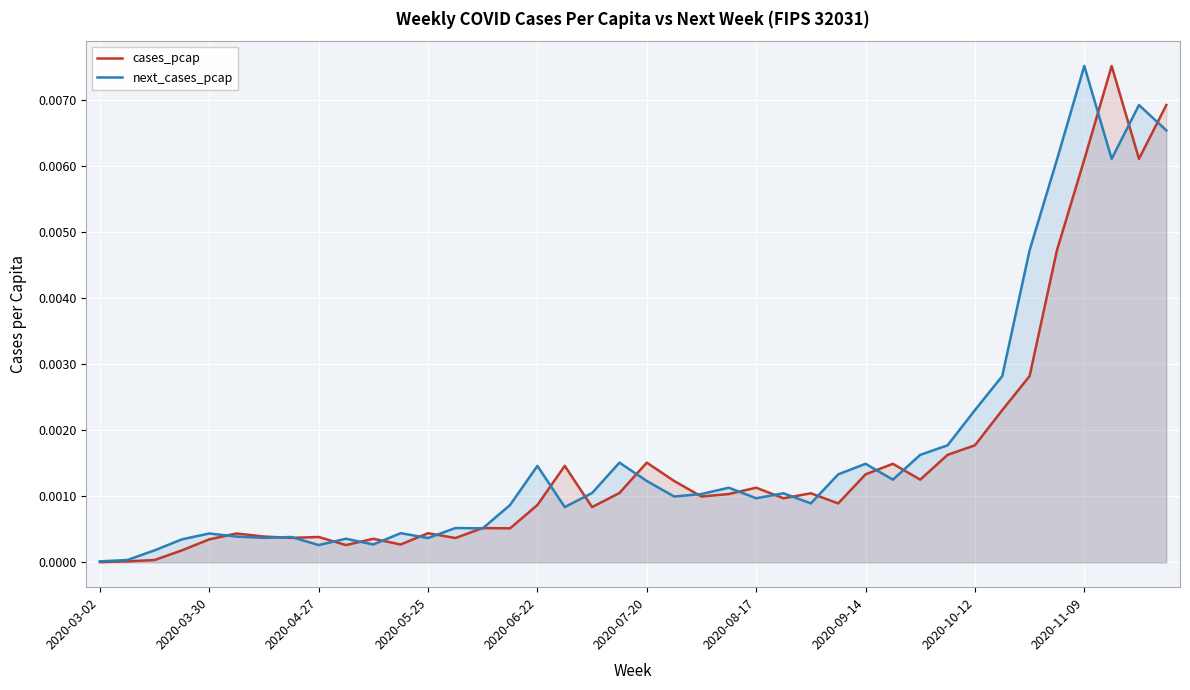

At which category is the sum across all series the highest?

37